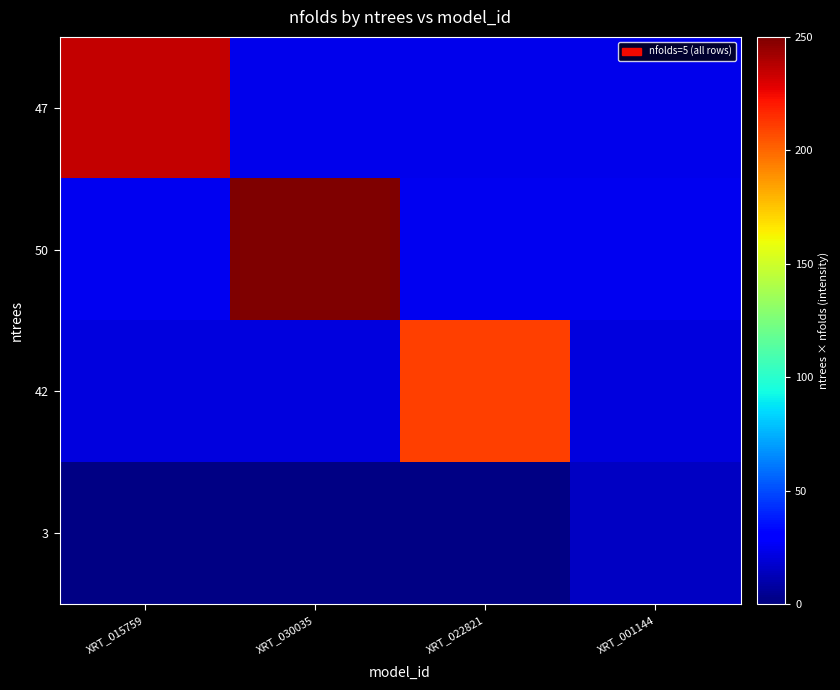

Which series has the widest spread of values?

50